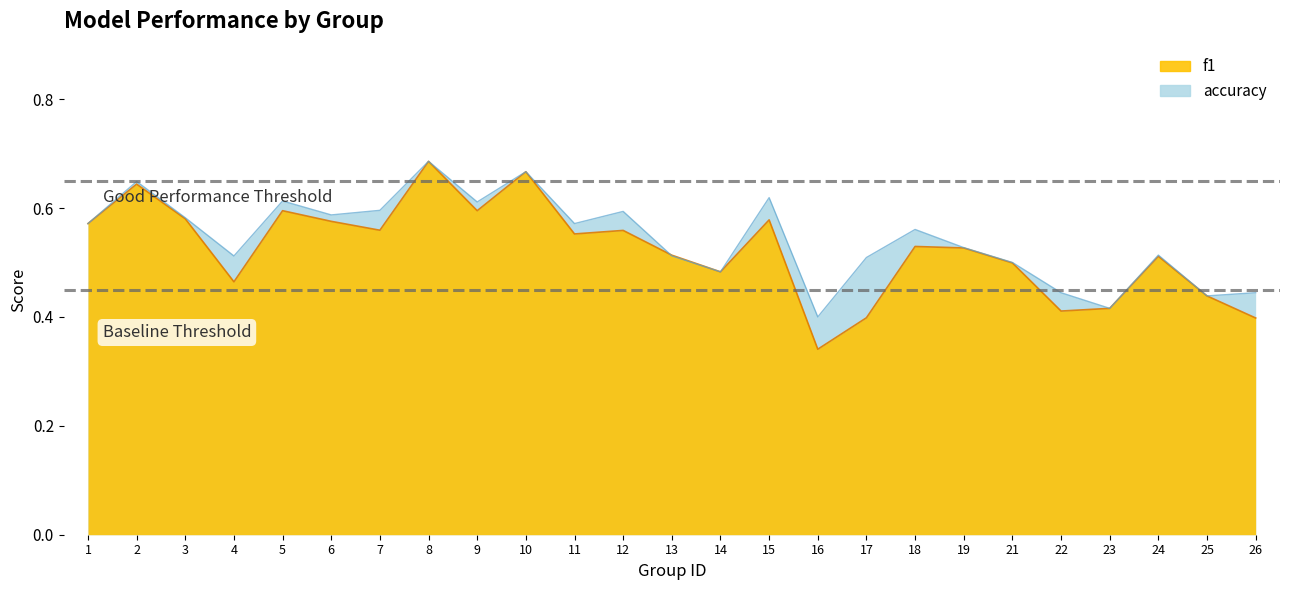

How many accuracy values are between 0 and 1?

25